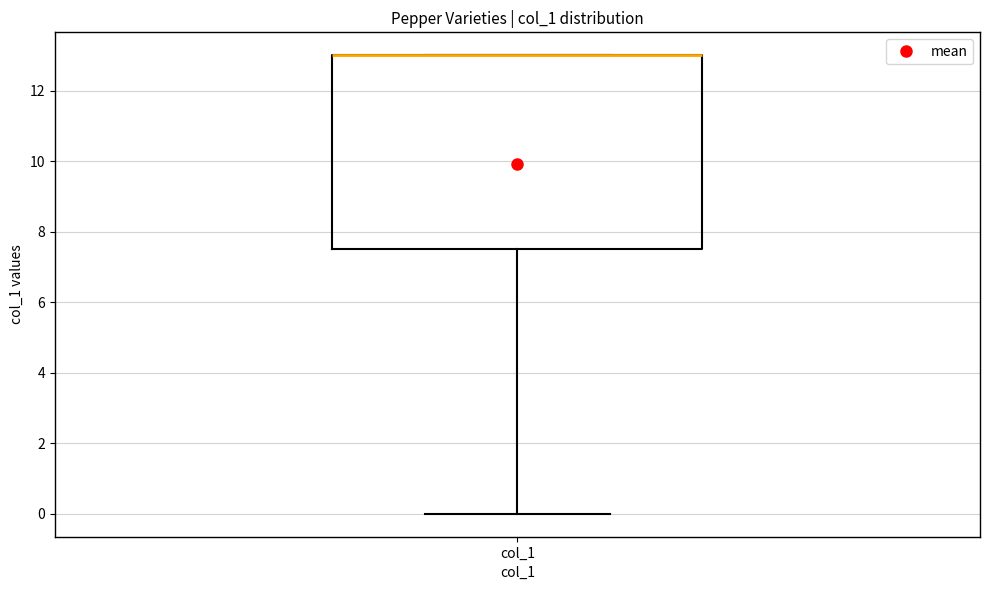

Transcribe this box plot: give where the median line is, the range the box spans, and where the two whiskers end, as read against the y-axis. The values are not printed on the chart, so give them approximately, as read against the axis.

median 13.0 (drawn on the box's upper edge), box 7.6 to 13.0, whiskers 0.0 to 13.0